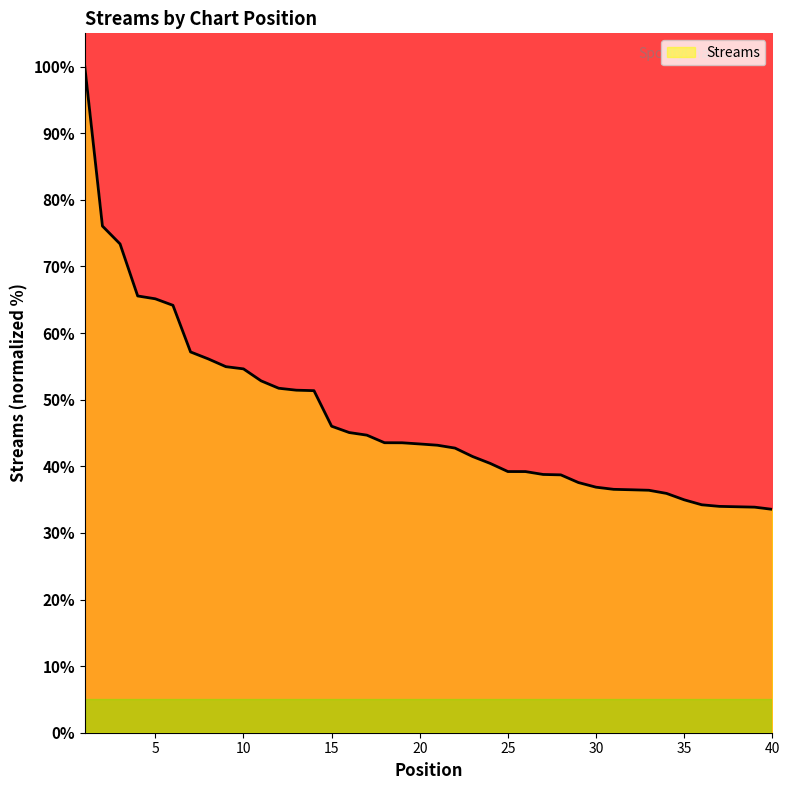

What is the smallest value displayed?

33.5